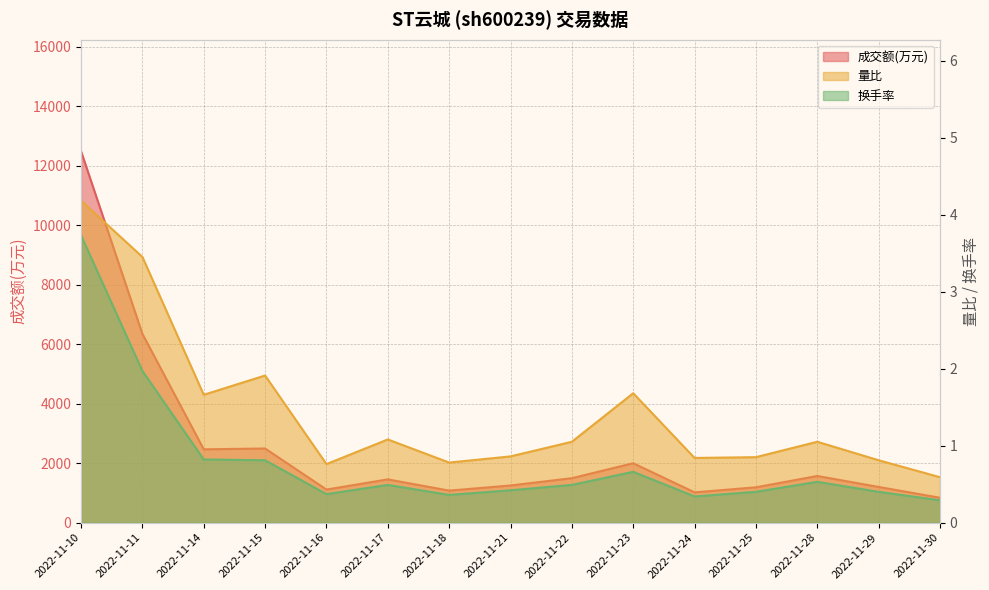

Where is 换手率 nearest to the value 2?

2022-11-11